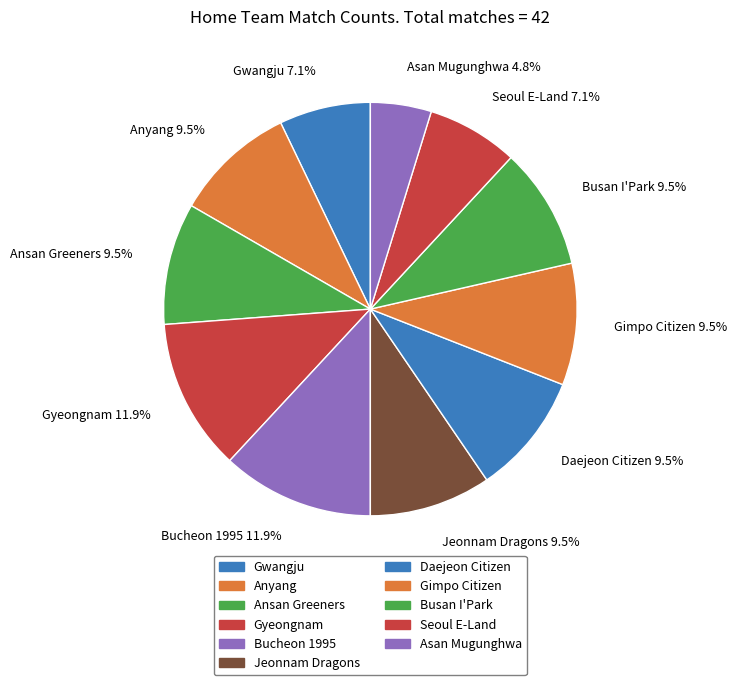

To the nearest percent, what is the difference between the largest and smallest slice percentages?

7%